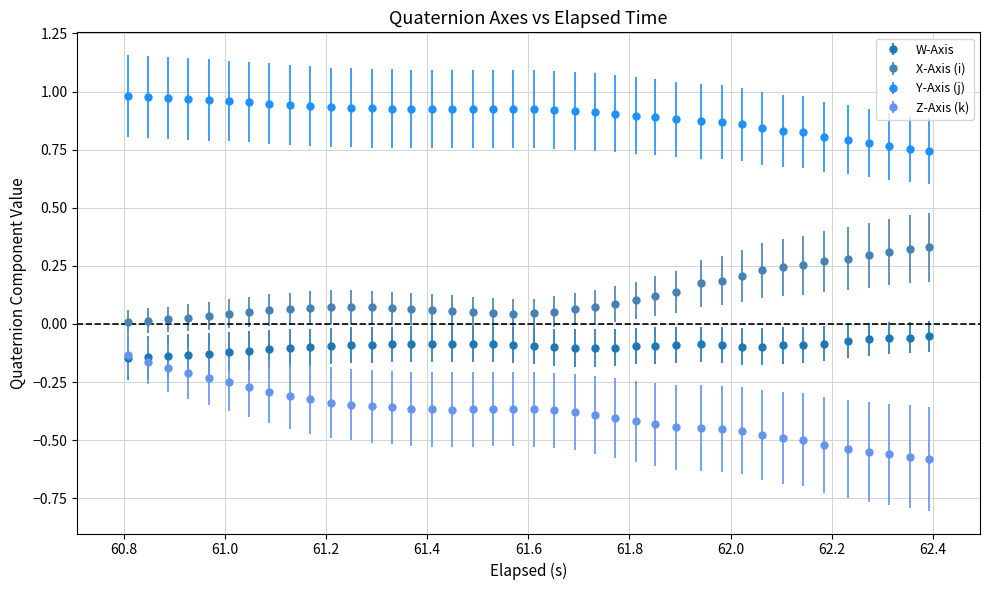

Which series has the largest total across all categories?

Y-Axis (j)